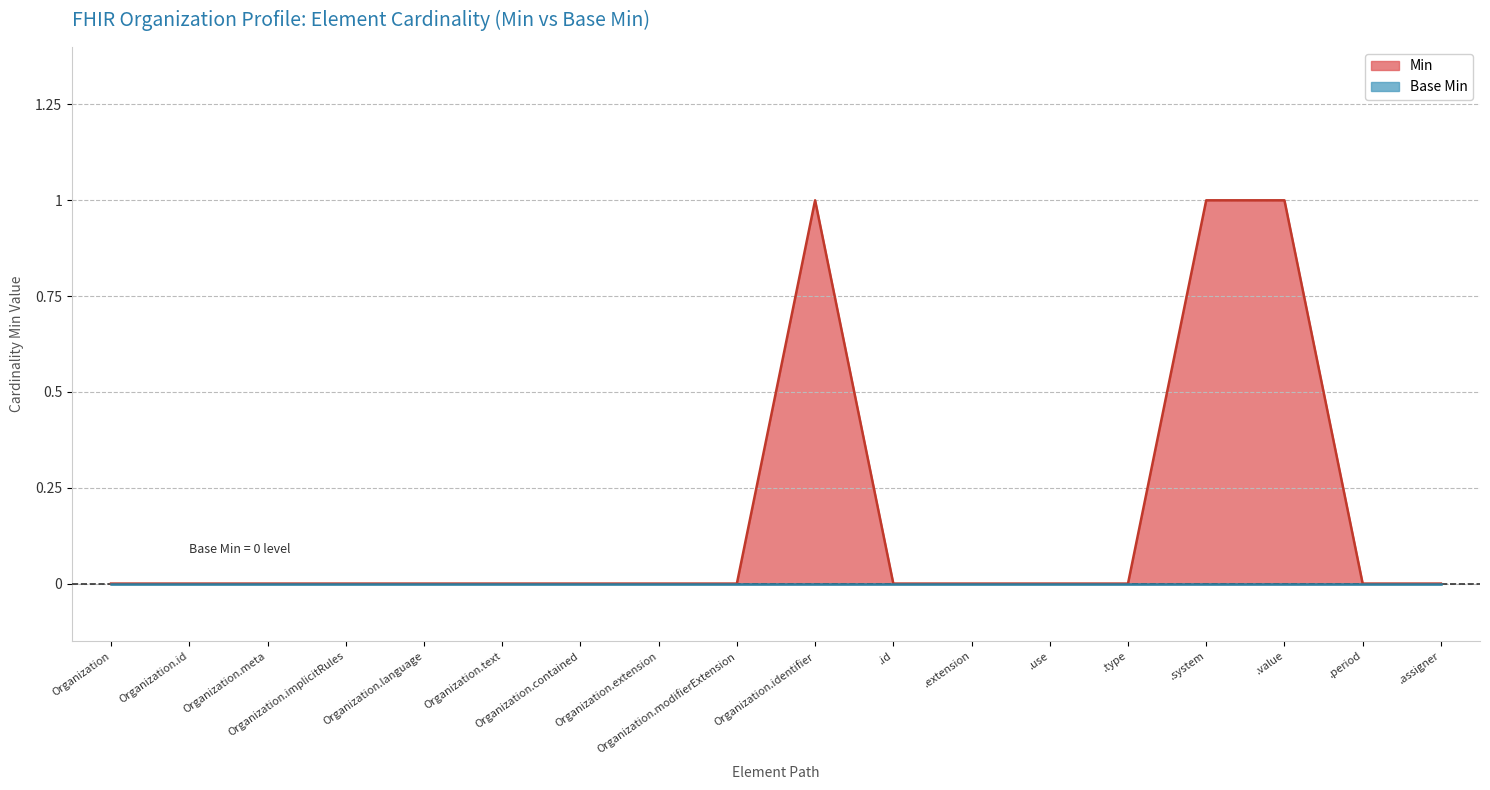

True or false: Min has a value of 0 at Organization.language.

True